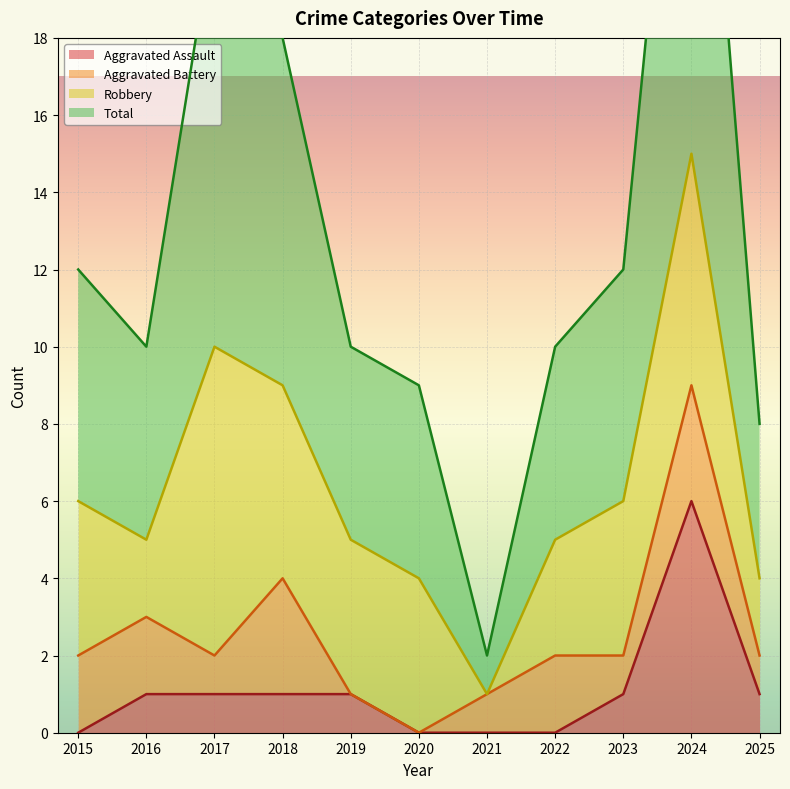

Which series has the largest total across all categories?

Total